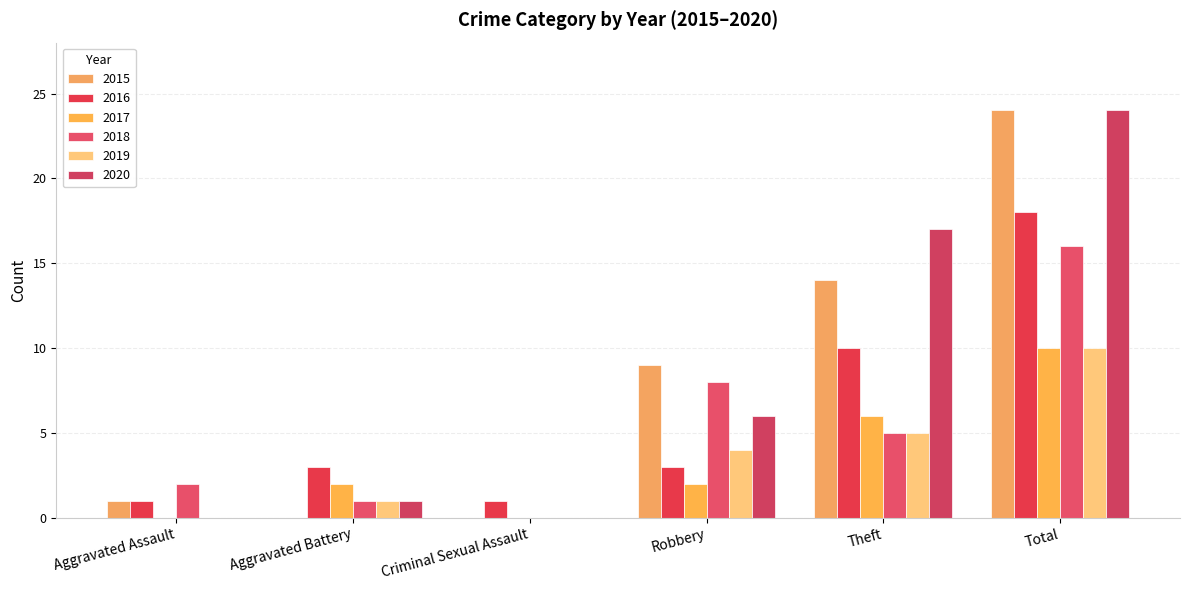

How many categories are shown in the chart?

6